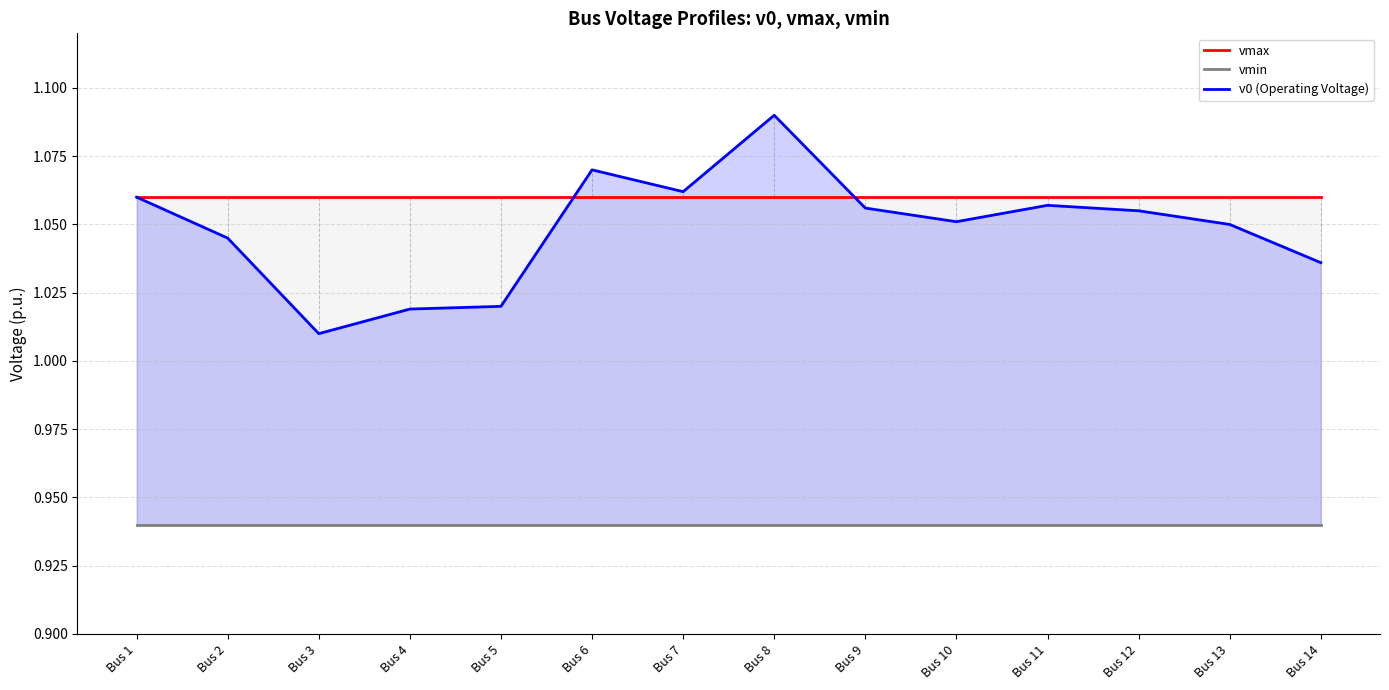

At which label is vmin closest to 0?

Bus 1